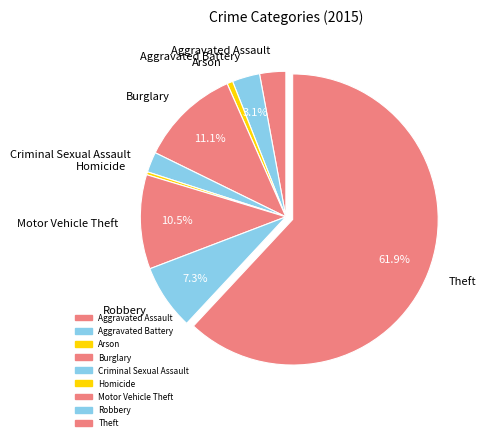

Does any single category account for the majority?

Yes